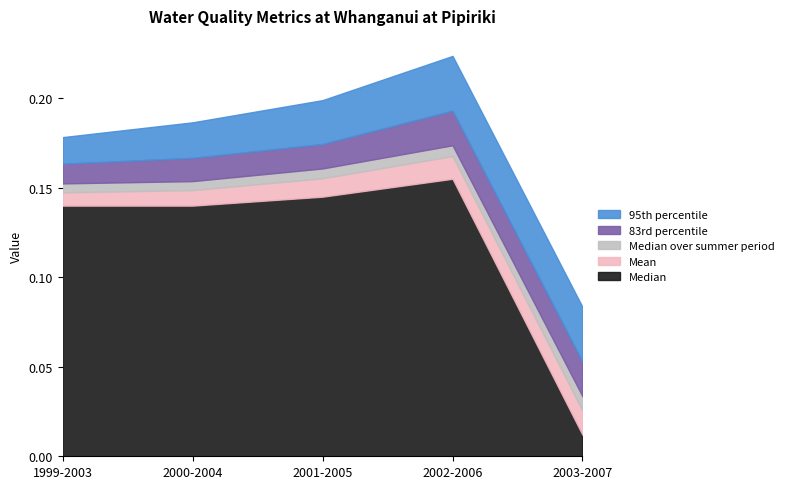

What is the sum of all 95th percentile values?

0.1